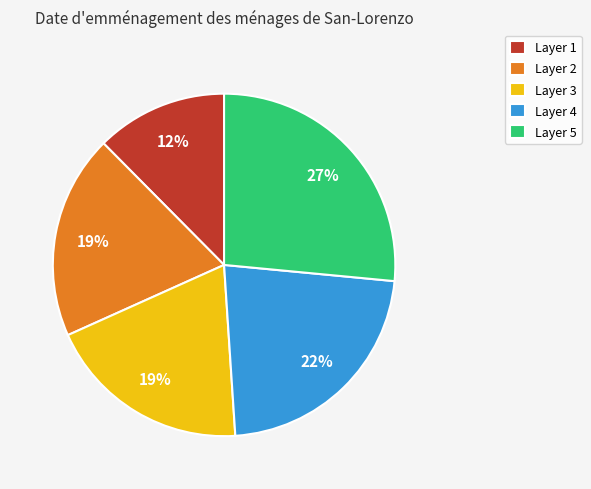

What is the largest slice in the pie chart?

Layer 5